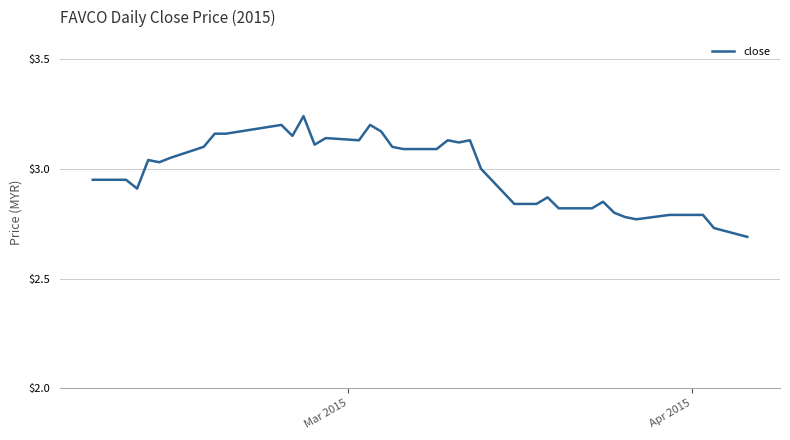

Does the chart have visible grid lines?

Yes